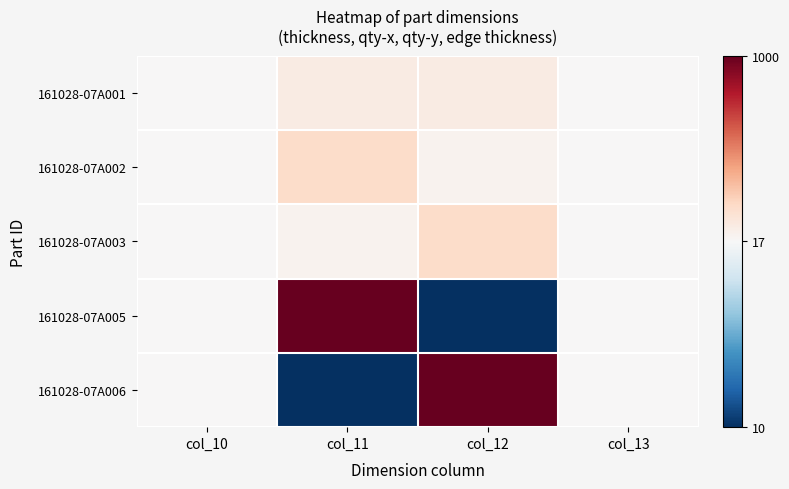

Reading left to right, what are all the values shown in this chart?

161028-07A001: col_10=17	col_11=100	col_12=100	col_13=17
161028-07A002: col_10=17	col_11=200	col_12=50	col_13=17
161028-07A003: col_10=17	col_11=50	col_12=200	col_13=17
161028-07A005: col_10=17	col_11=1000	col_12=10	col_13=17
161028-07A006: col_10=17	col_11=10	col_12=1000	col_13=17